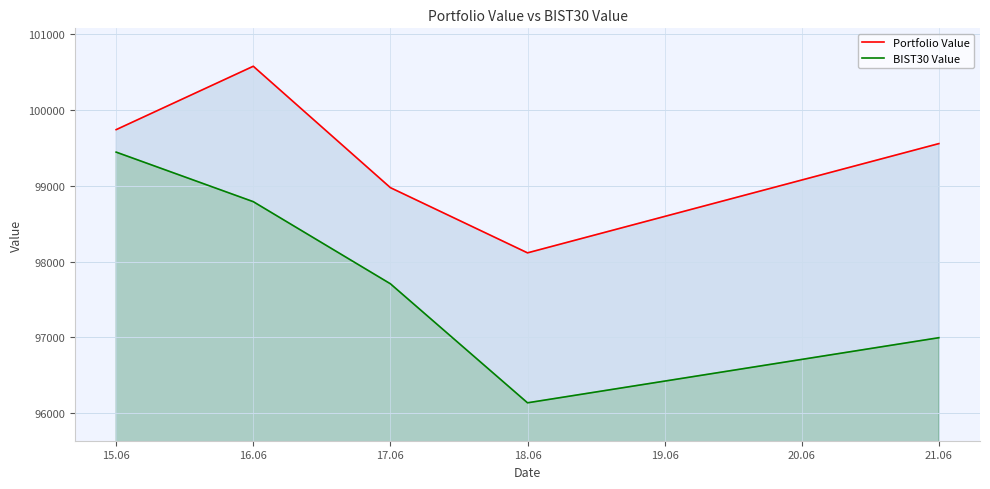

Is it true that BIST30 Value equals 36018.0 at 15.06?

False